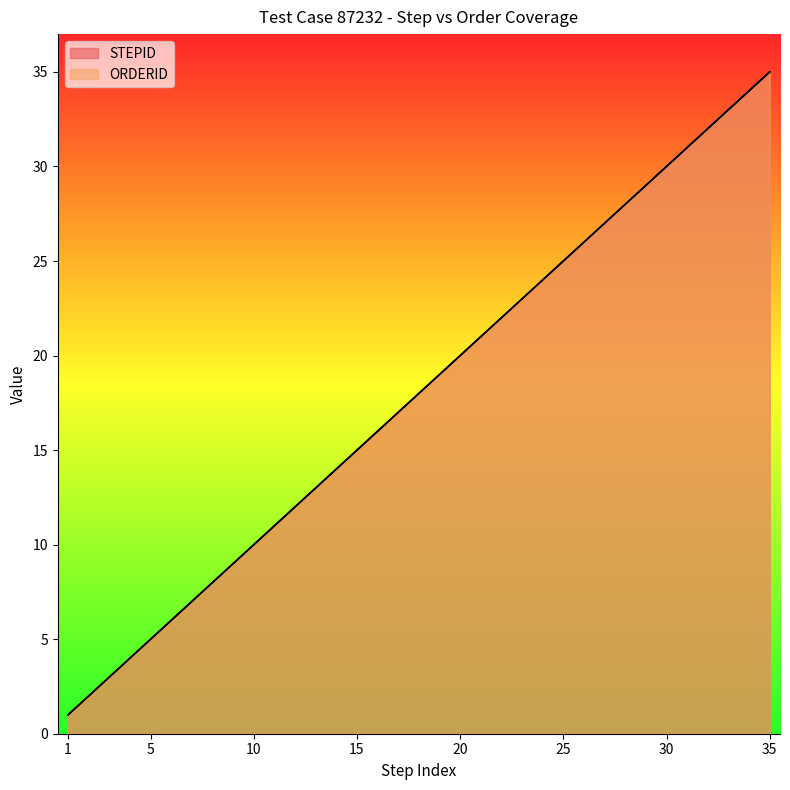

What is the value of the ORDERID point at the 4th from the left?

4